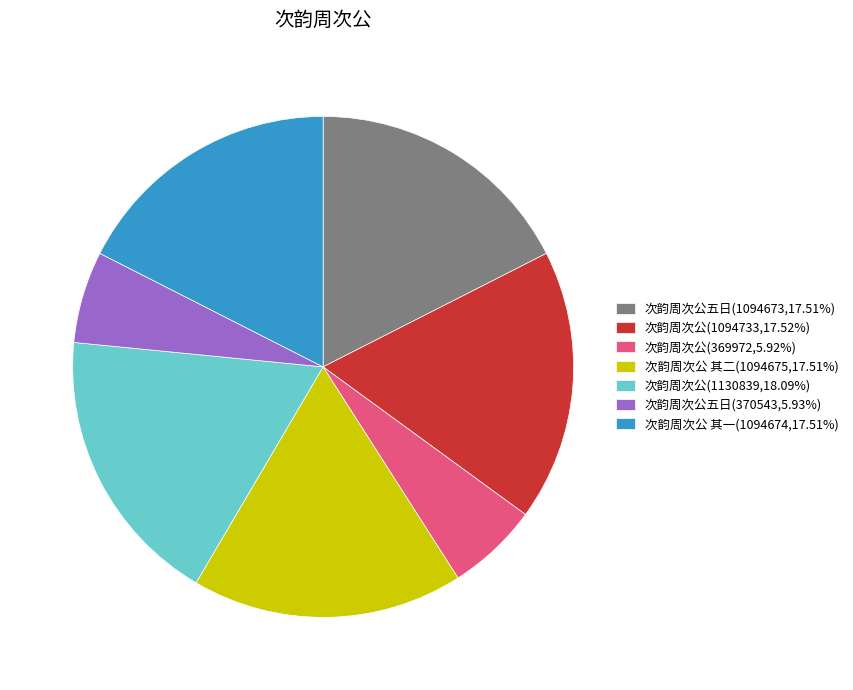

Do 次韵周次公 其一(1094674,17.51%) and 次韵周次公五日(370543,5.93%) together represent more than half of the pie?

No